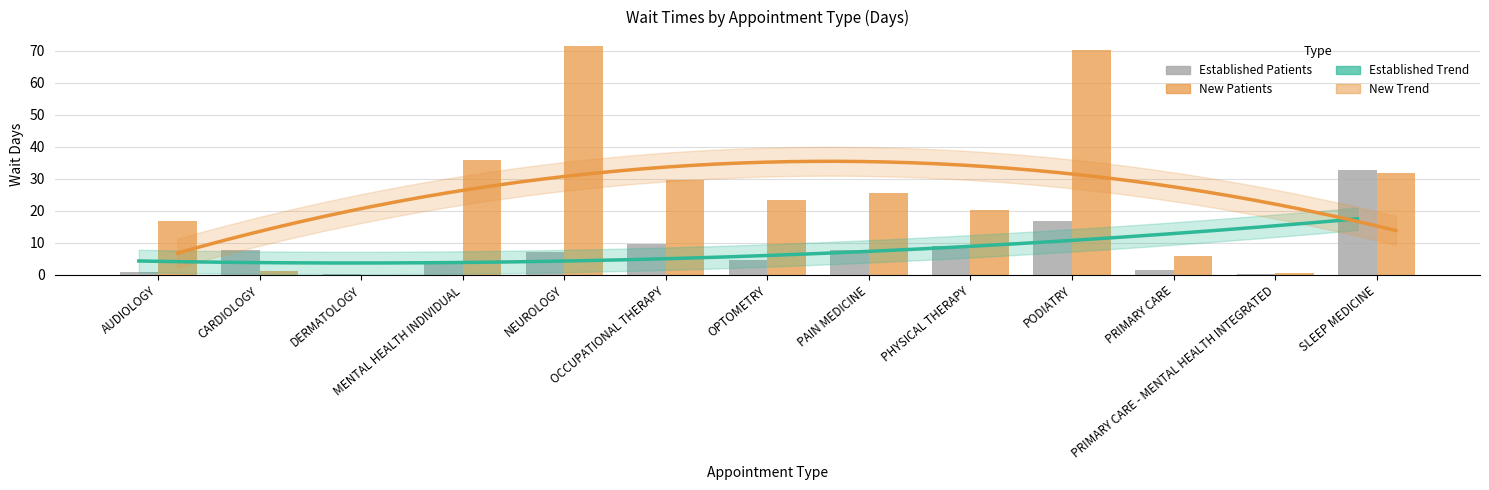

Which has a higher value, PHYSICAL THERAPY or PODIATRY?

PODIATRY